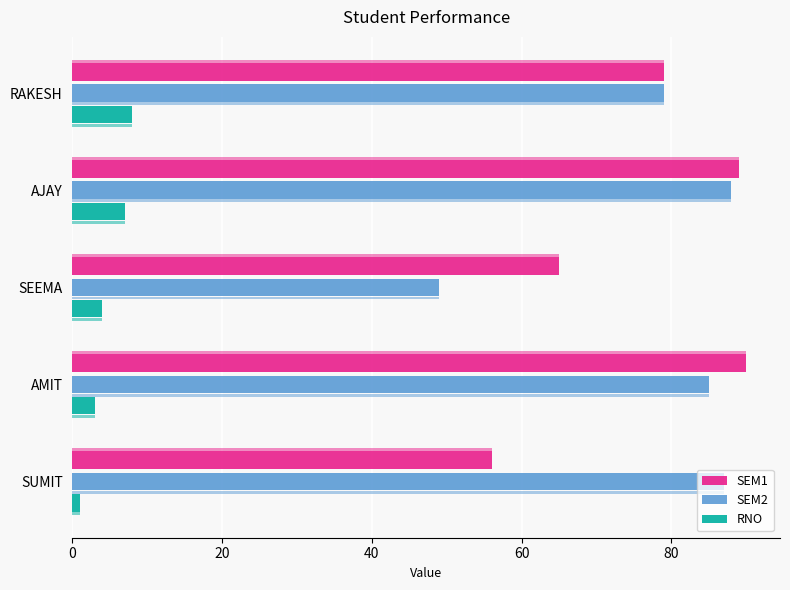

Read the SEM2 value at 60.

88